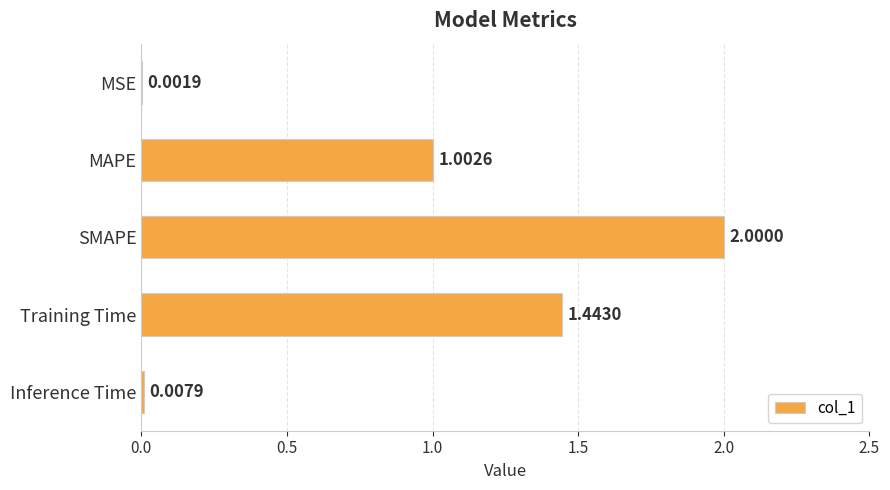

What is the sum of all values?

4.5